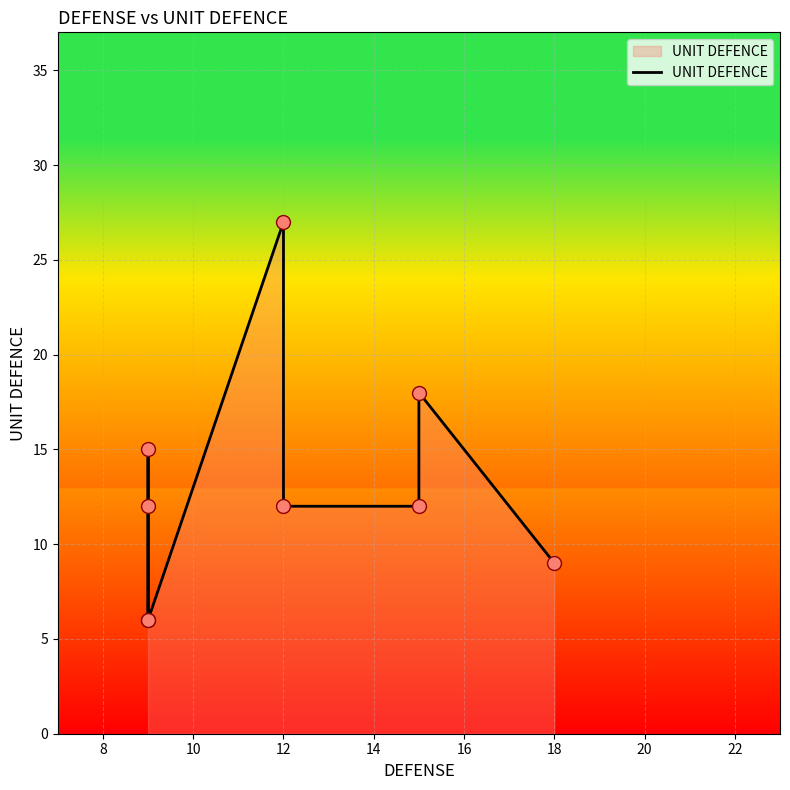

Between 8 and 10, which is larger?

10